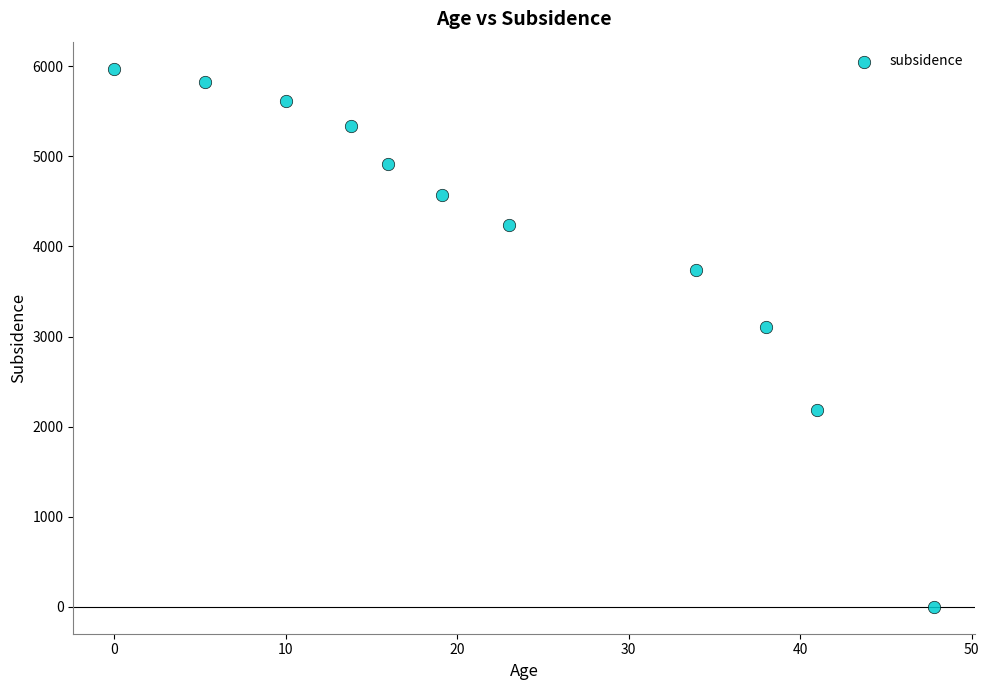

What Y value in the scatter plot is closest to 2986?

3105.1